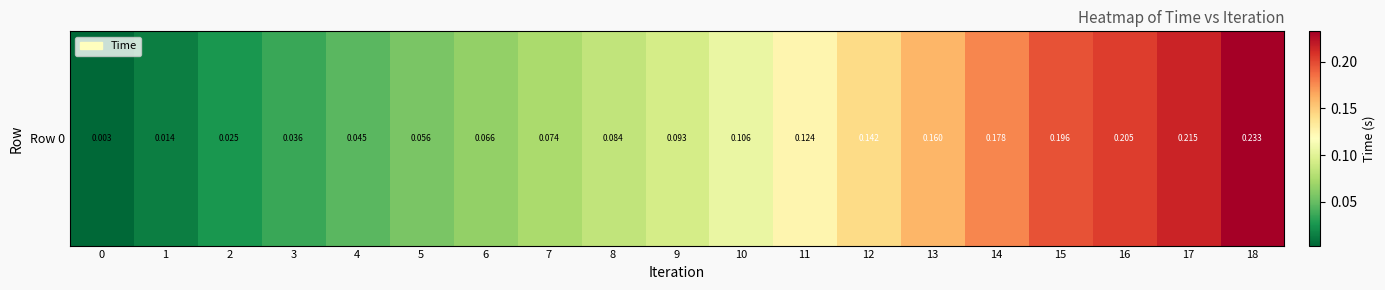

Is it true that the value at 15 is 0.2?

True